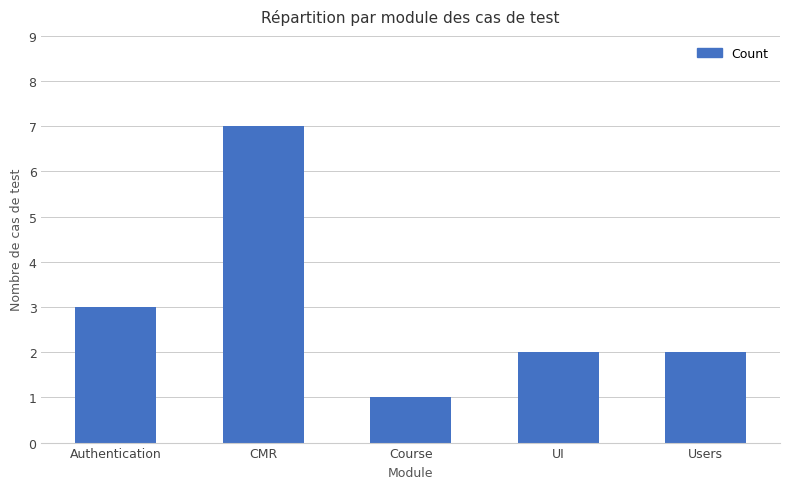

Between Users and Authentication, which is larger?

Authentication